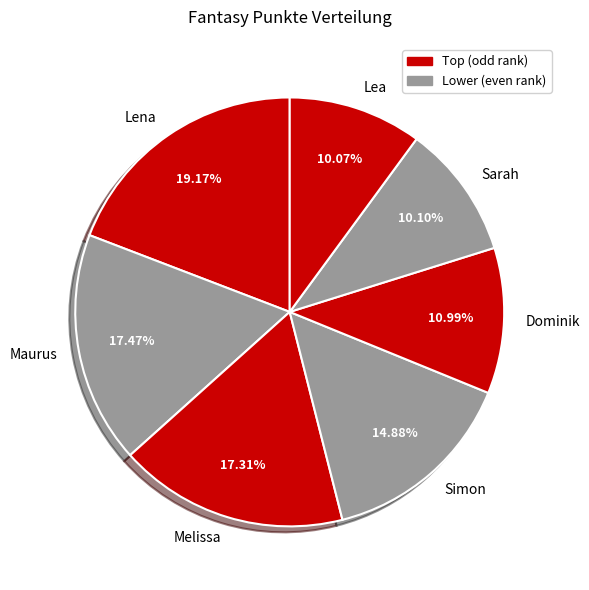

Between Simon and Maurus, which is larger?

Maurus